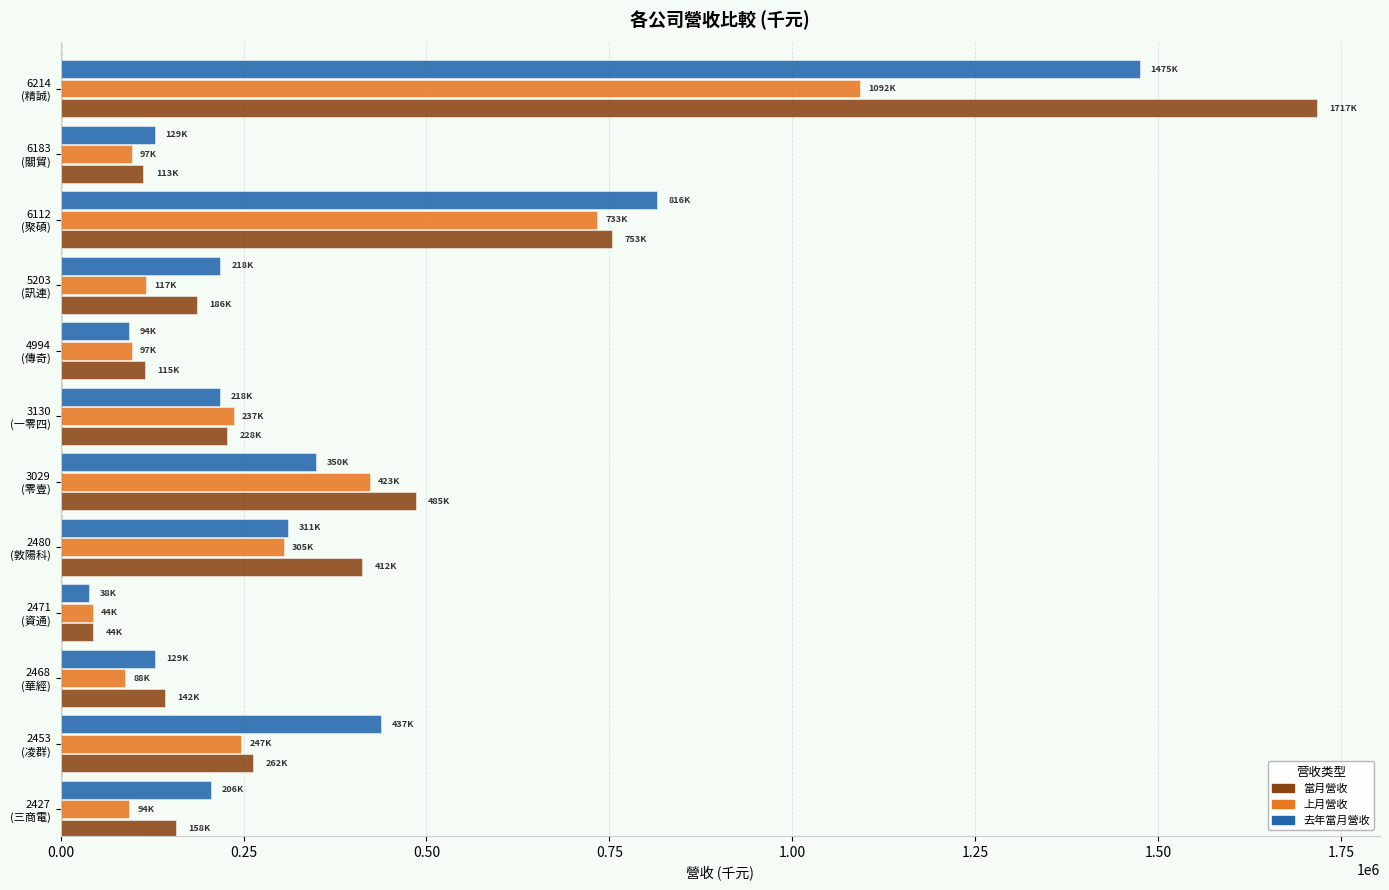

List the series in order of their overall mean, lowest first.

上月營收, 去年當月營收, 當月營收